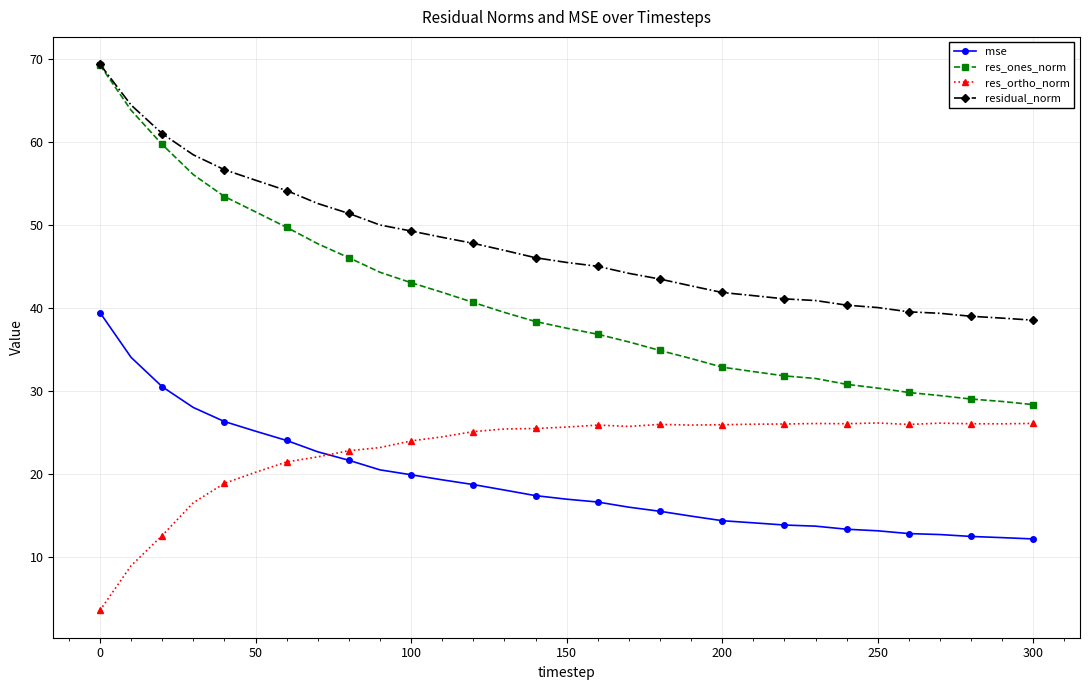

True or false: res_ones_norm and mse cross at least once.

False